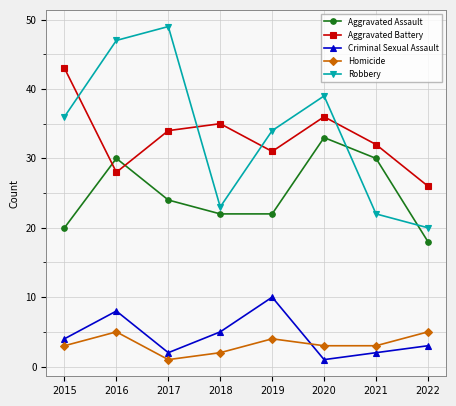

Reading left to right, list all the values displayed in this chart.

Aggravated Assault: 2015=20	2016=30	2017=24	2018=22	2019=22	2020=33	2021=30	2022=18
Aggravated Battery: 2015=43	2016=28	2017=34	2018=35	2019=31	2020=36	2021=32	2022=26
Criminal Sexual Assault: 2015=4	2016=8	2017=2	2018=5	2019=10	2020=1	2021=2	2022=3
Homicide: 2015=3	2016=5	2017=1	2018=2	2019=4	2020=3	2021=3	2022=5
Robbery: 2015=36	2016=47	2017=49	2018=23	2019=34	2020=39	2021=22	2022=20